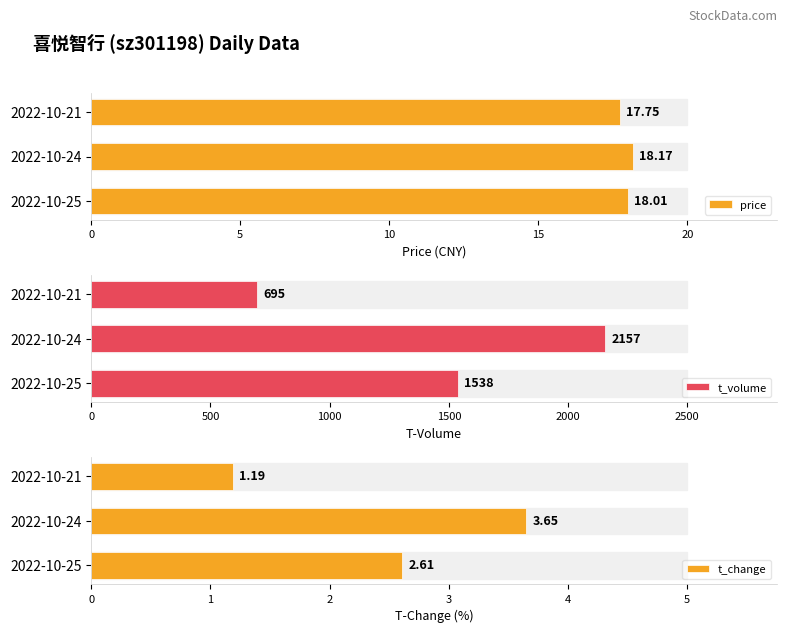

At how many categories does at least one series exceed 125?

3